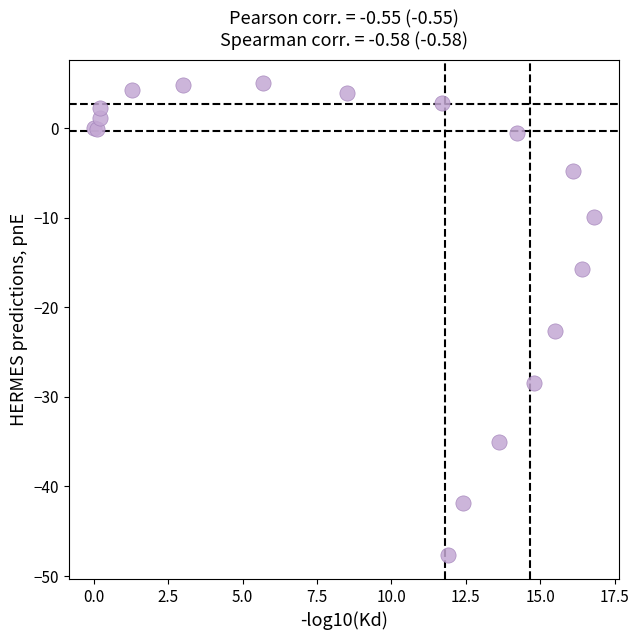

What Y value in the scatter plot is closest to -21?

-22.6